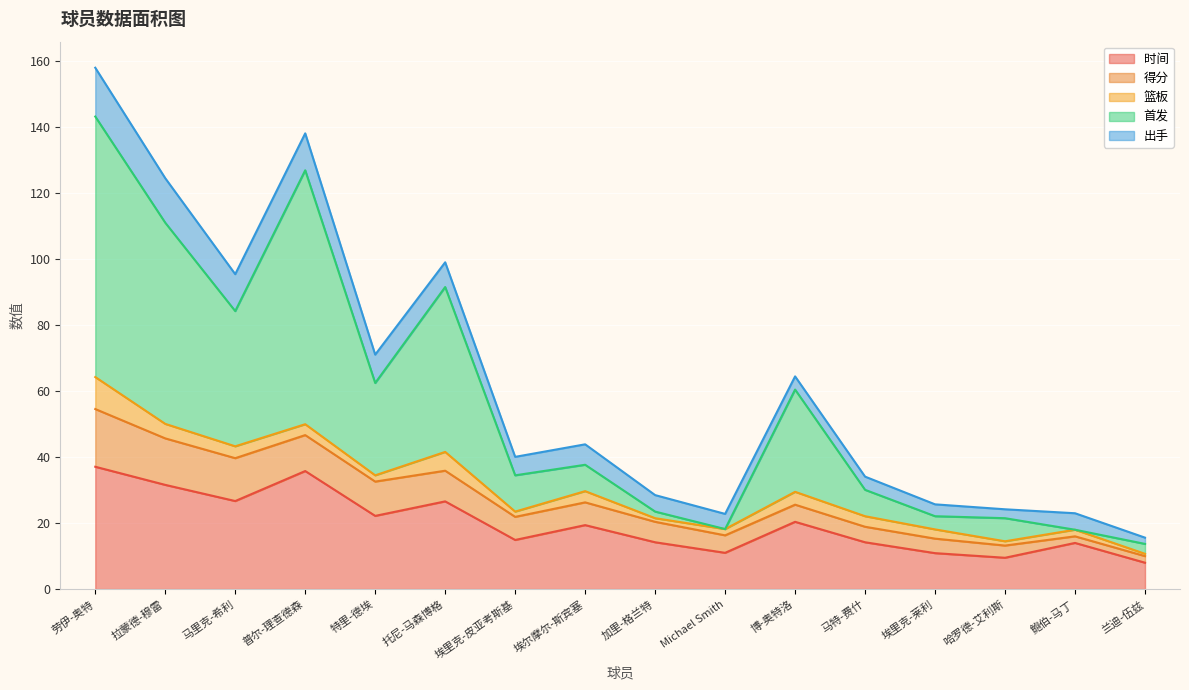

Which category has the lowest value in the 得分 series?

鲍伯-马丁